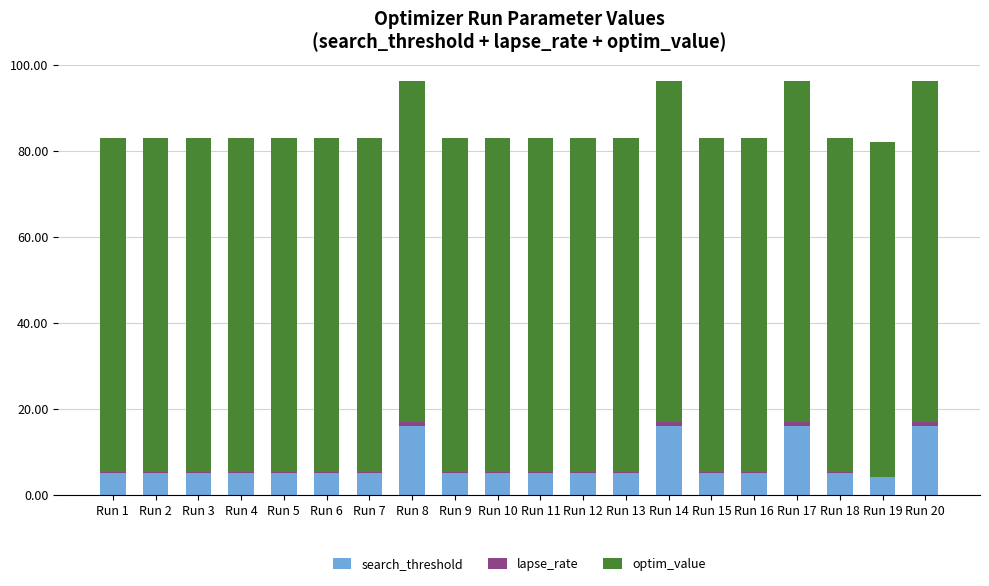

What is the maximum value for search_threshold?

16.0